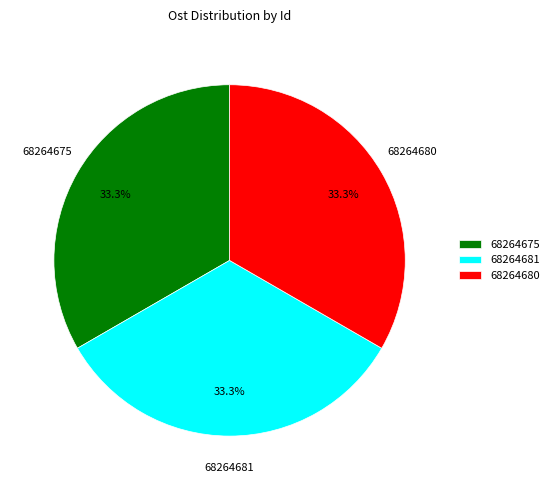

Does 68264680 represent more than half of the total?

No